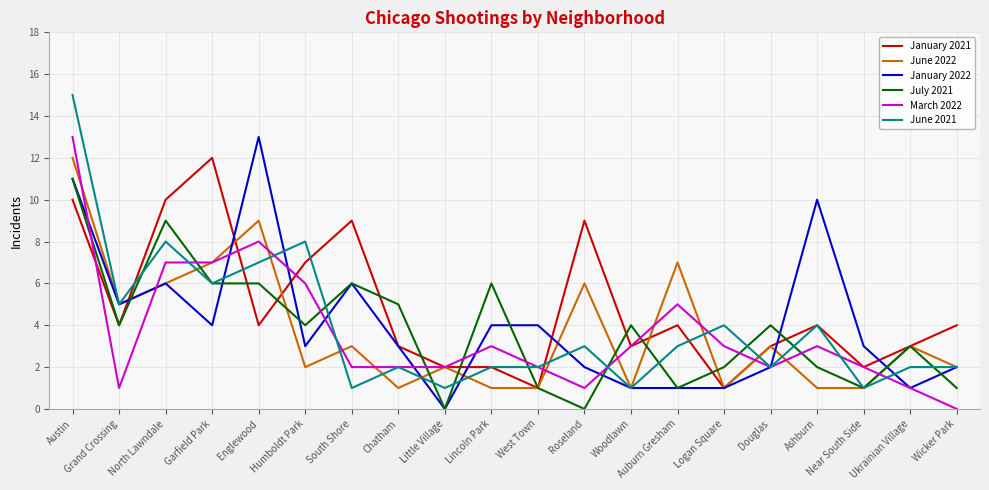

How many lines are shown in the chart?

6